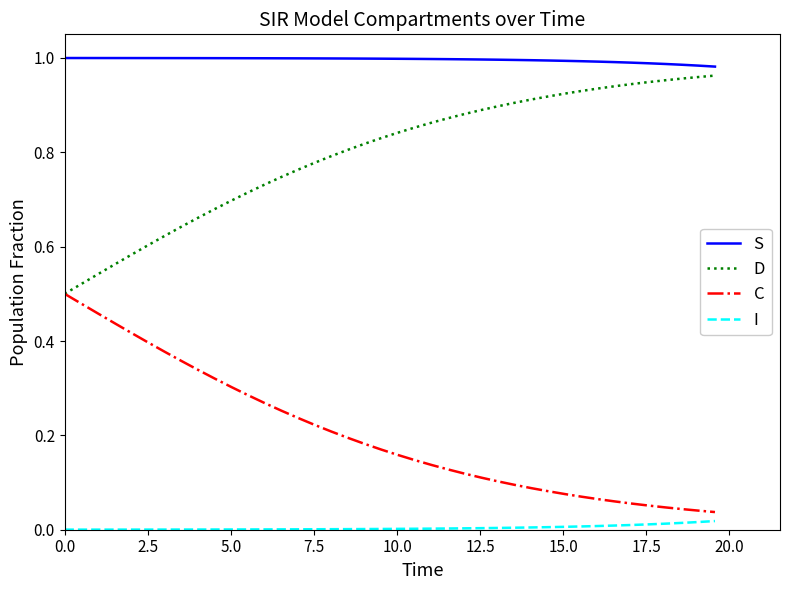

True or false: S and C cross at least once.

False